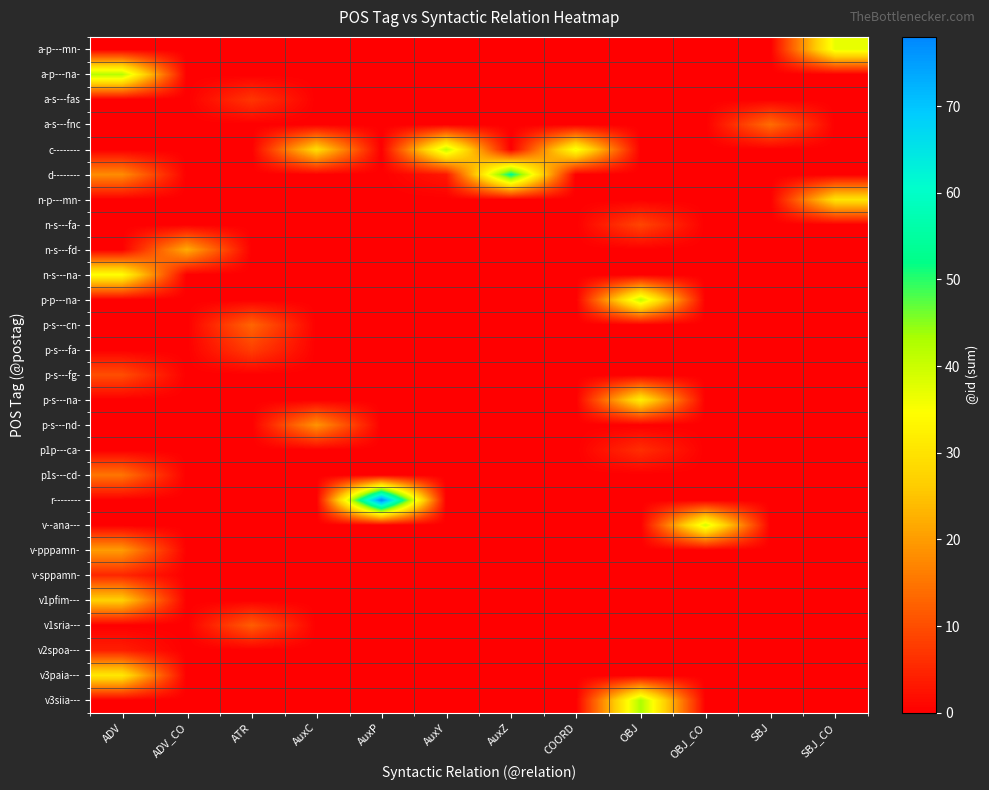

What is the greatest value displayed?

78